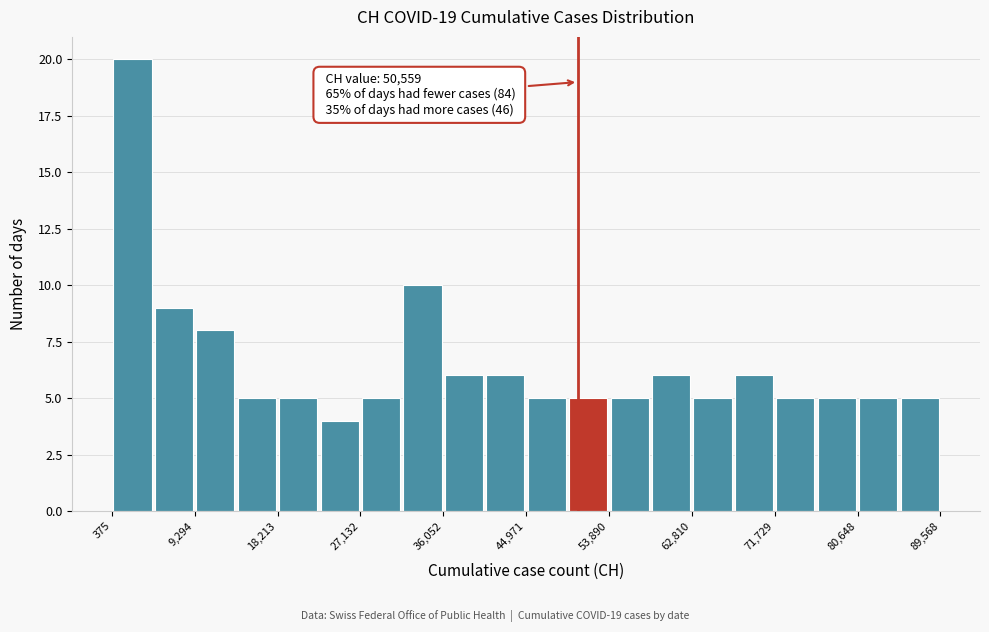

Over which range of the x-axis is the bar tallest?

0 to 5000